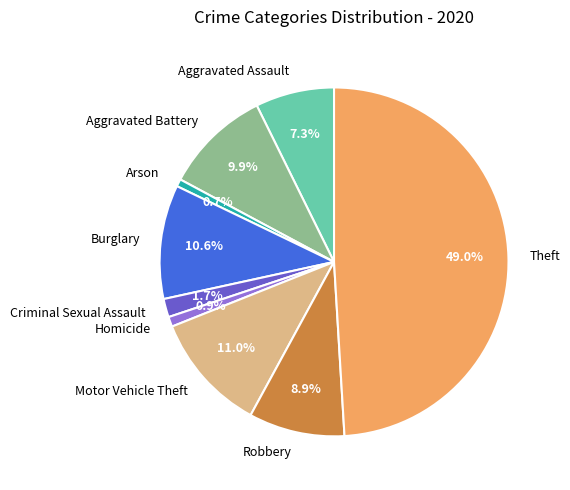

True or false: Motor Vehicle Theft accounts for 18% of the total.

False